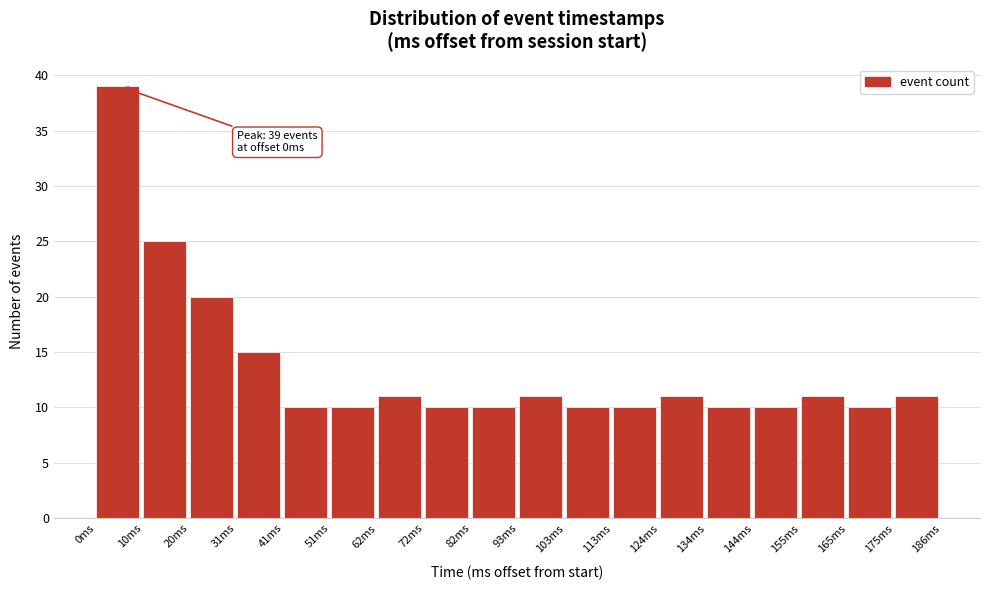

Which range on the x-axis has the tallest bar?

0 to 10